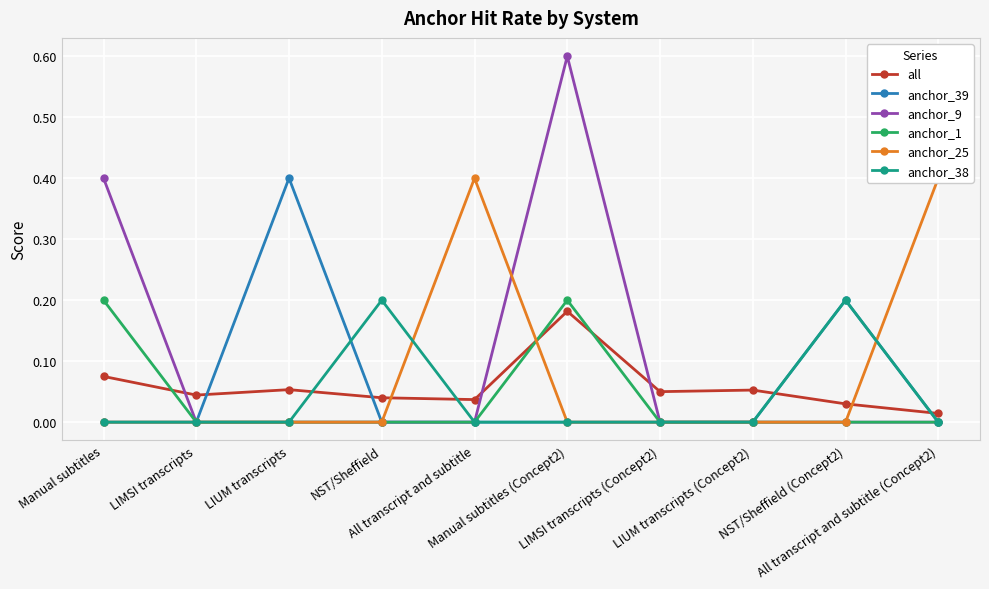

True or false: anchor_9 and anchor_39 cross at least once.

False